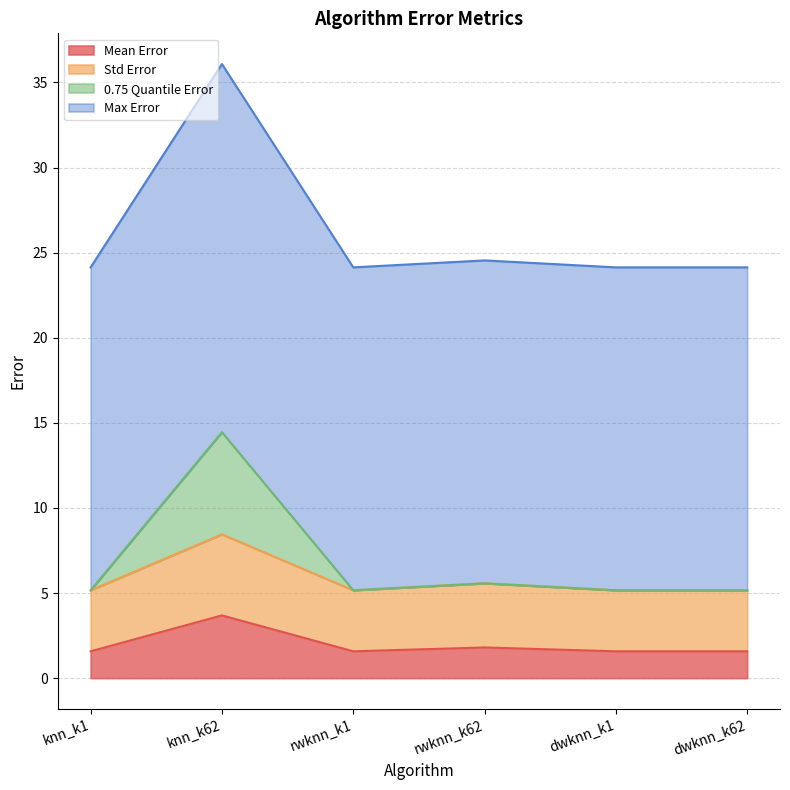

Read the Std Error value at rwknn_k1.

5.2